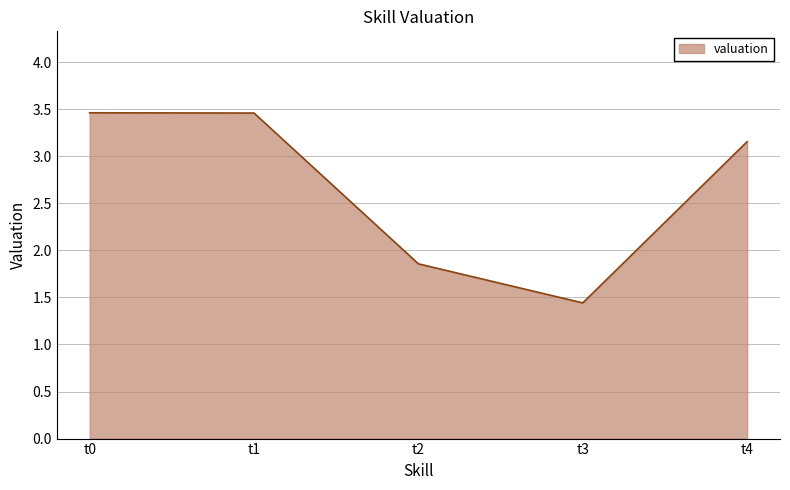

Where is the data nearest to the value 2?

t2